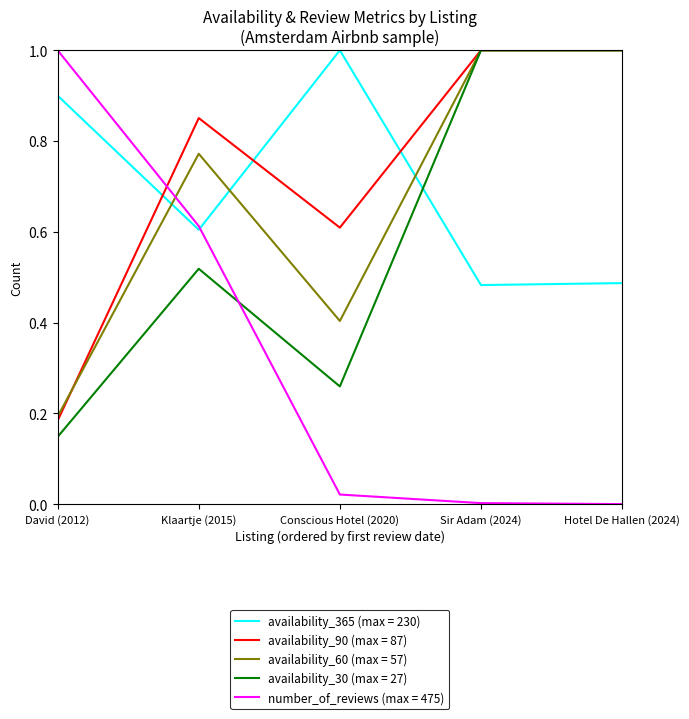

What position from the right is Hotel De Hallen (2024)?

1